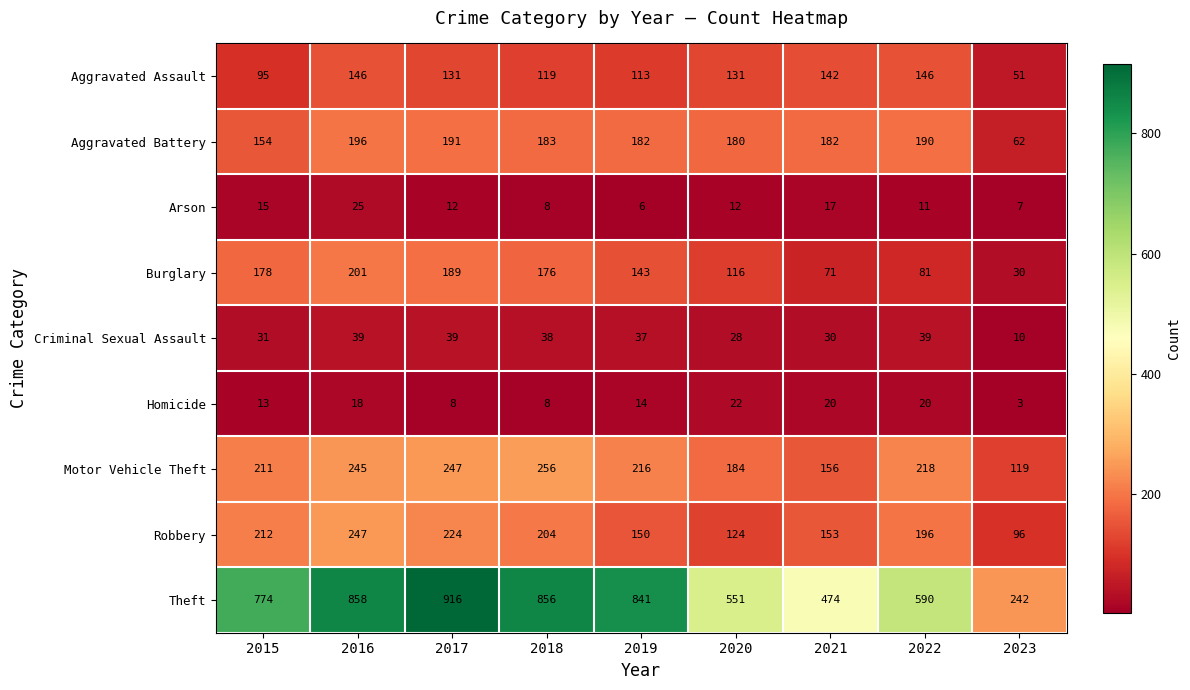

Read the Motor Vehicle Theft value at 2023, to the nearest 5.

120